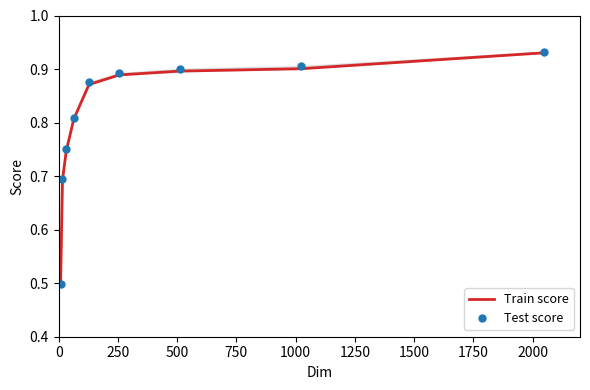

What is the difference between the maximum and minimum values in the Test score series?

0.4